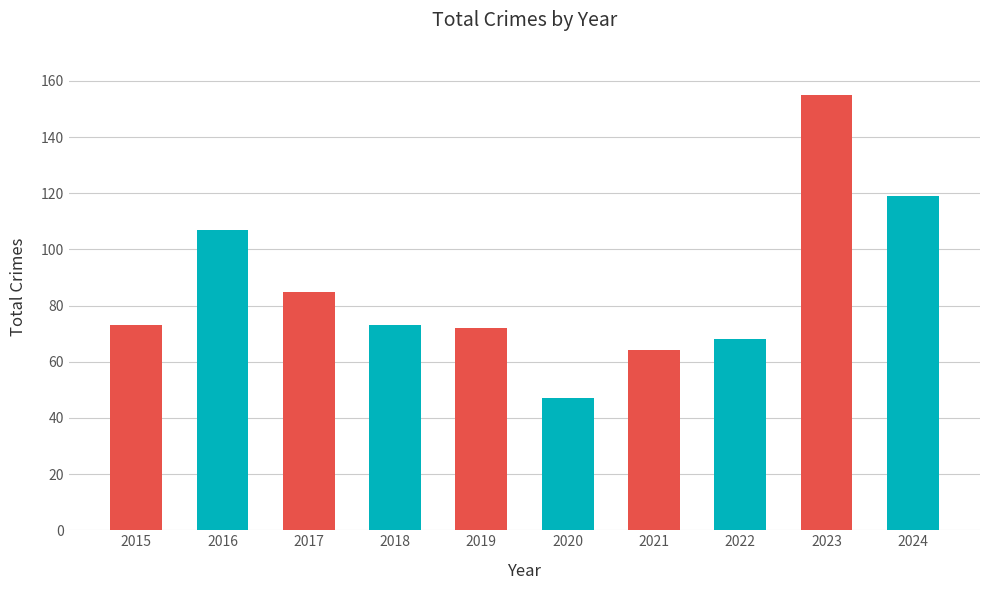

What is the sum of the values at 2019 and 2024?

191